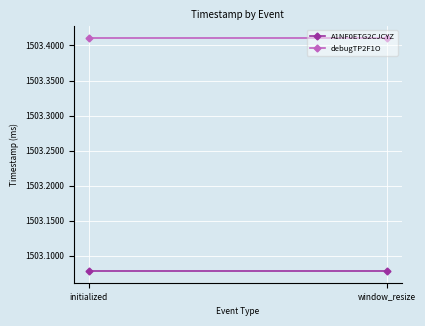

Reading left to right, extract all data points from this chart.

A1NF0ETG2CJCYZ: initialized=1503078290321	window_resize=1503078290321
debugTP2F1O: initialized=1503410850836	window_resize=1503410850836